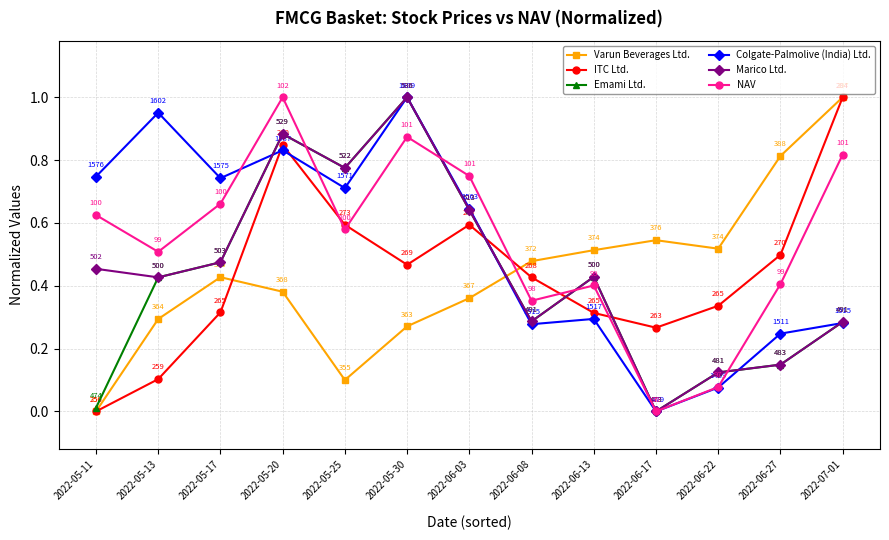

What are all the series names shown in the legend?

Varun Beverages Ltd., ITC Ltd., Emami Ltd., Colgate-Palmolive (India) Ltd., Marico Ltd., NAV